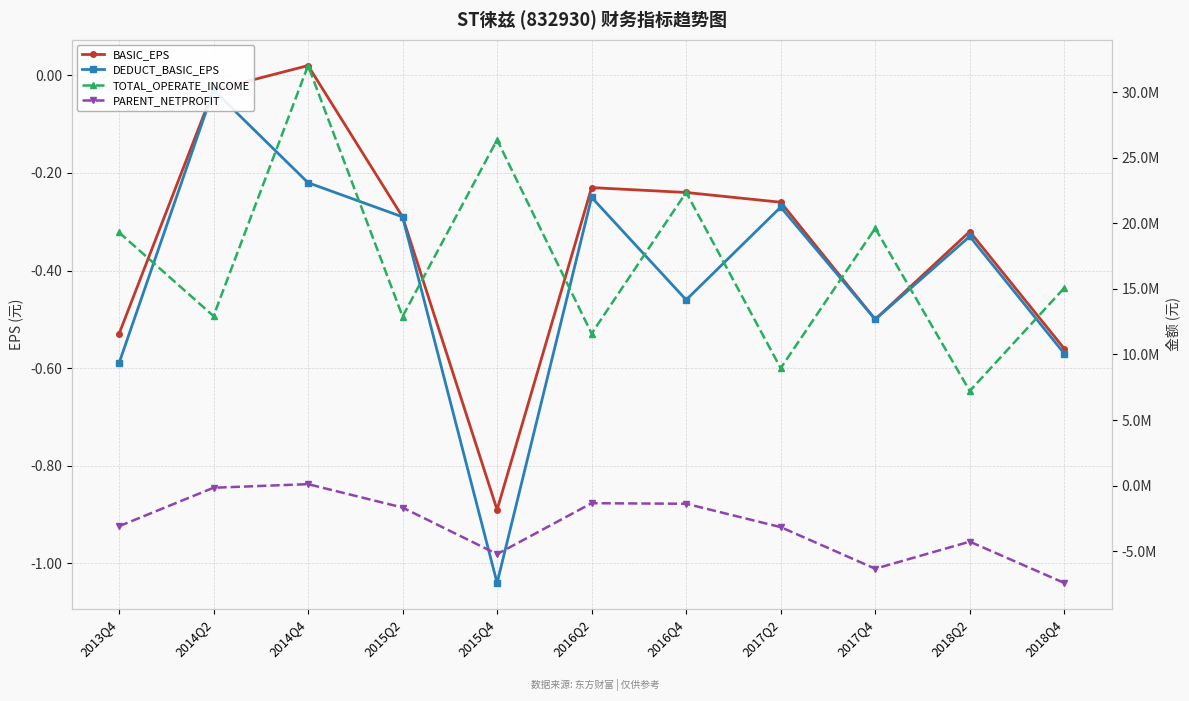

What position from the left is 2016Q4?

7